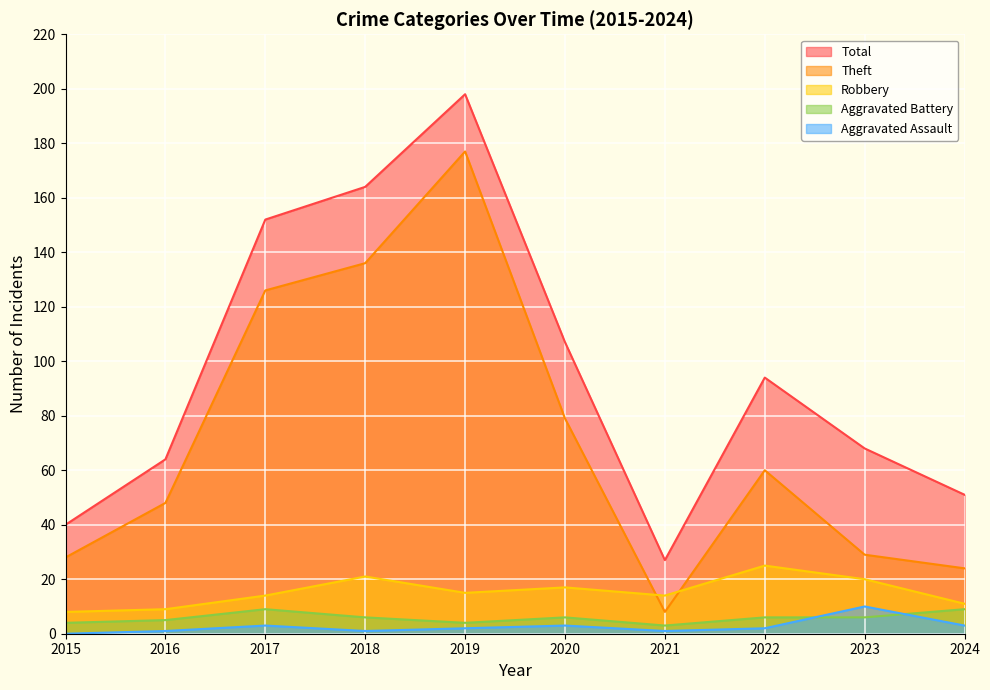

What is the sum of all Theft values?

715